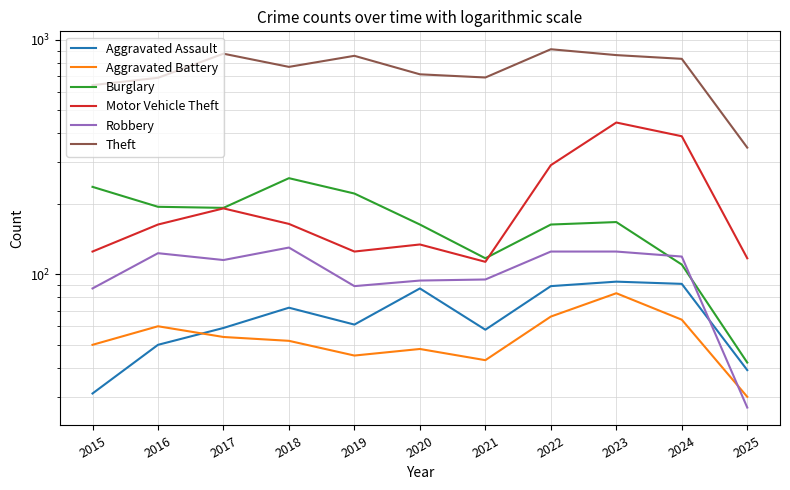

Reading left to right, extract all data points from this chart.

Aggravated Assault: 31	50	59	72	61	87	58	89	93	91	39
Aggravated Battery: 50	60	54	52	45	48	43	66	83	64	30
Burglary: 236	194	192	257	221	163	117	163	167	110	42
Motor Vehicle Theft: 125	163	191	164	125	134	113	292	444	388	117
Robbery: 87	123	115	130	89	94	95	125	125	119	27
Theft: 641	689	873	767	855	713	691	912	861	830	347